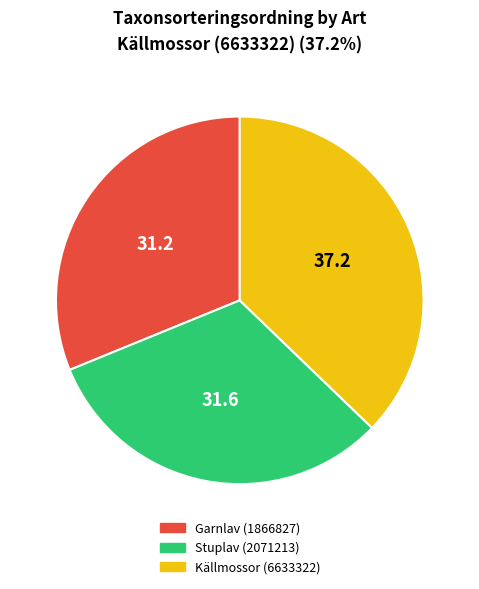

Do Stuplav (2071213) and Garnlav (1866827) together represent more than half of the pie?

Yes